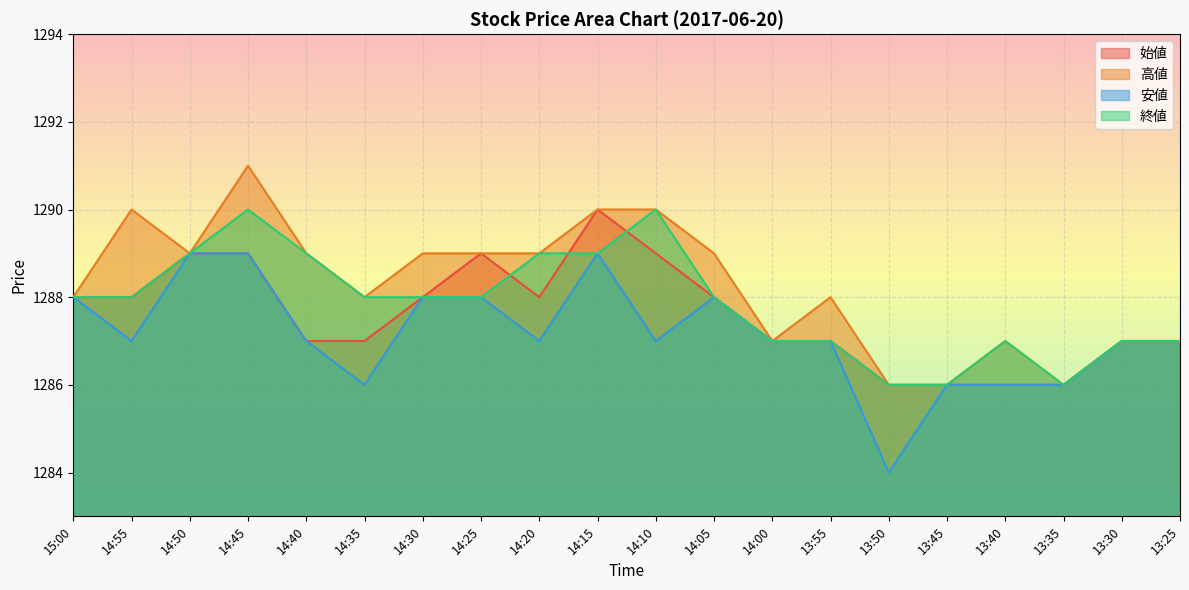

Does the chart display data point markers on the line(s)?

No